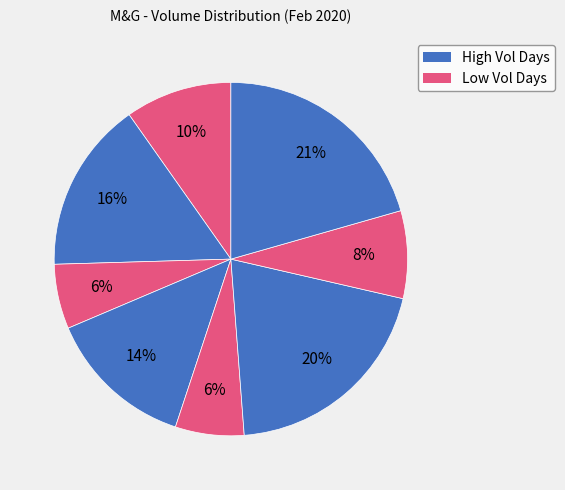

How many slices are in this pie chart?

8